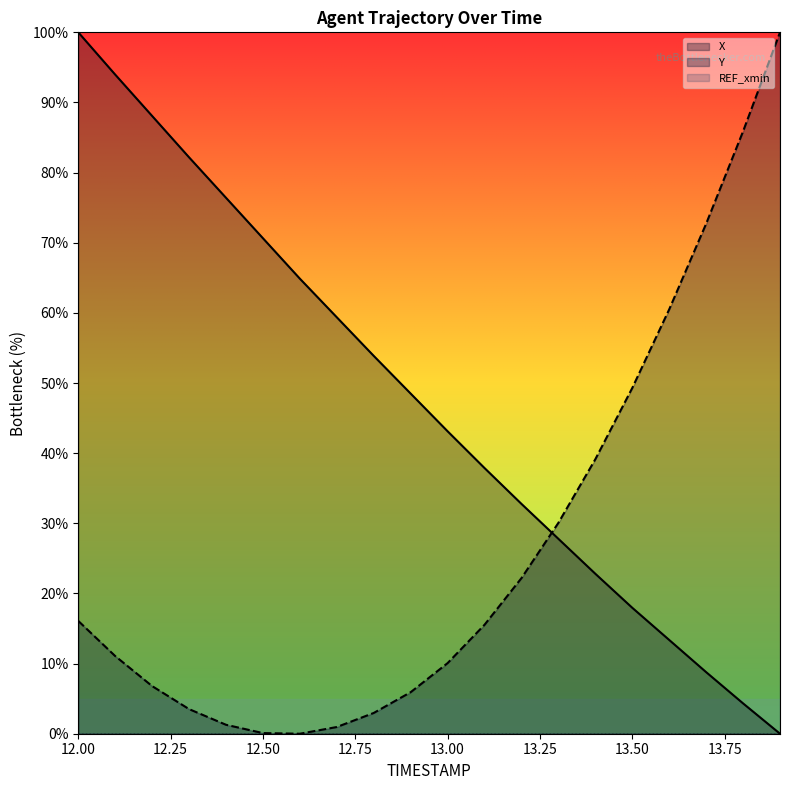

The X series shows 4.0 at 13.50. True or false?

False